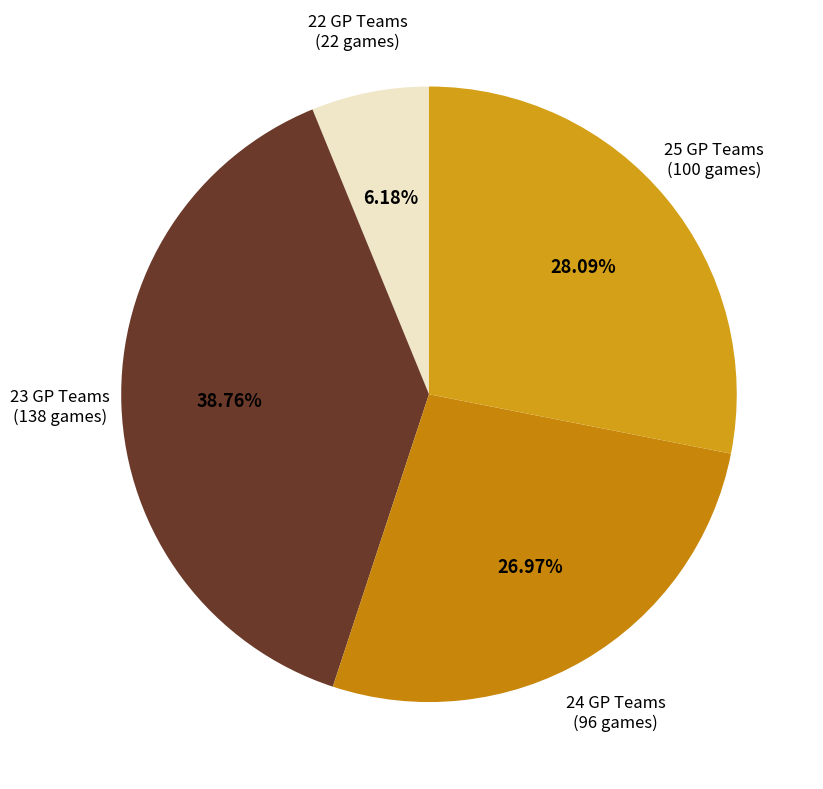

Does 22 GP Teams (22 games) represent more than half of the total?

No